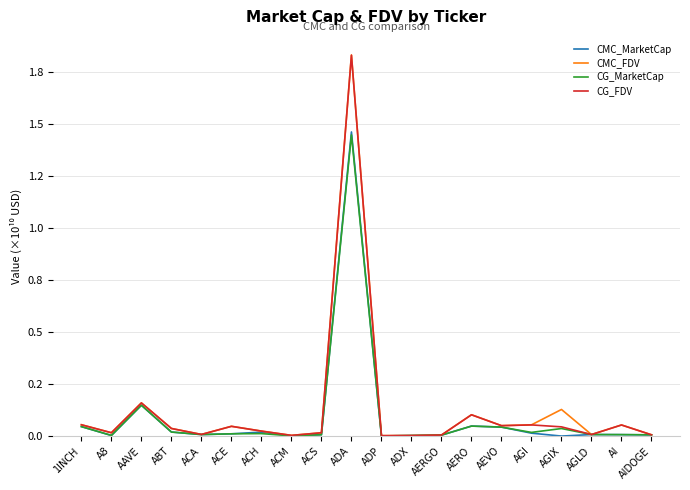

At which category is the sum across all series the highest?

ADA